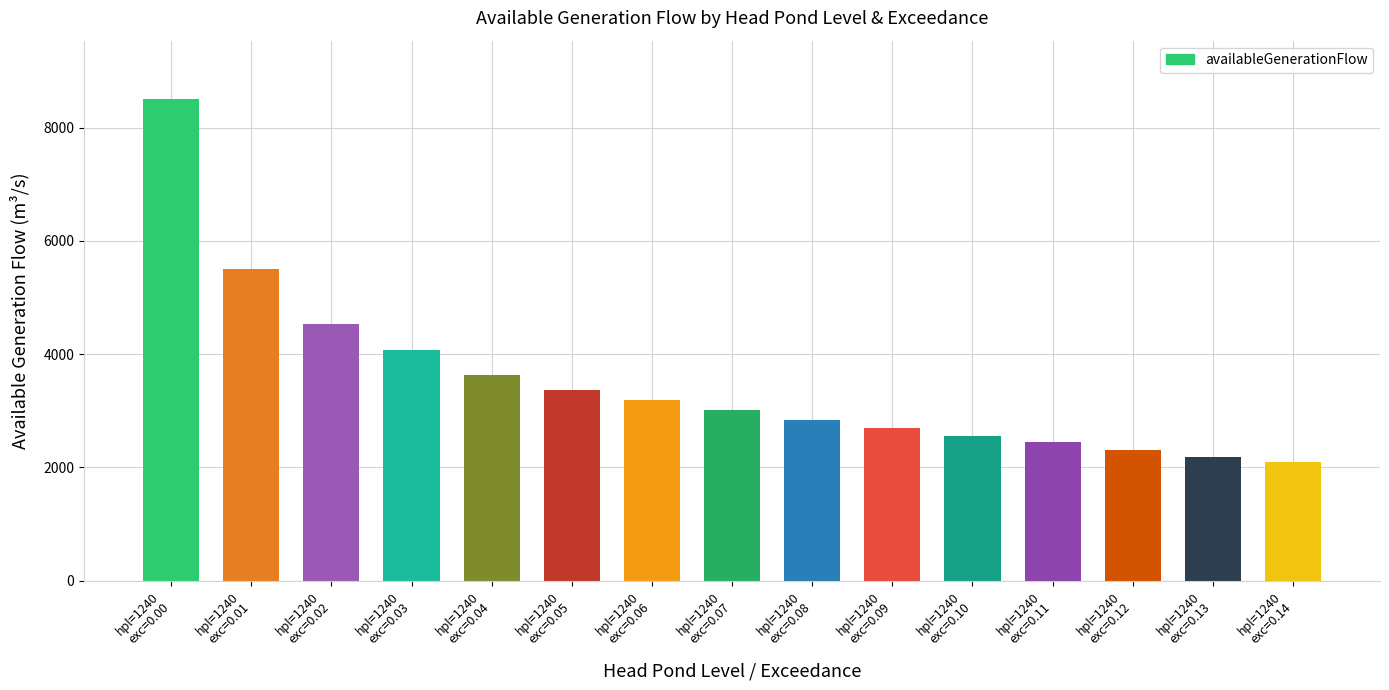

What is the difference between the maximum and second lowest values?

6336